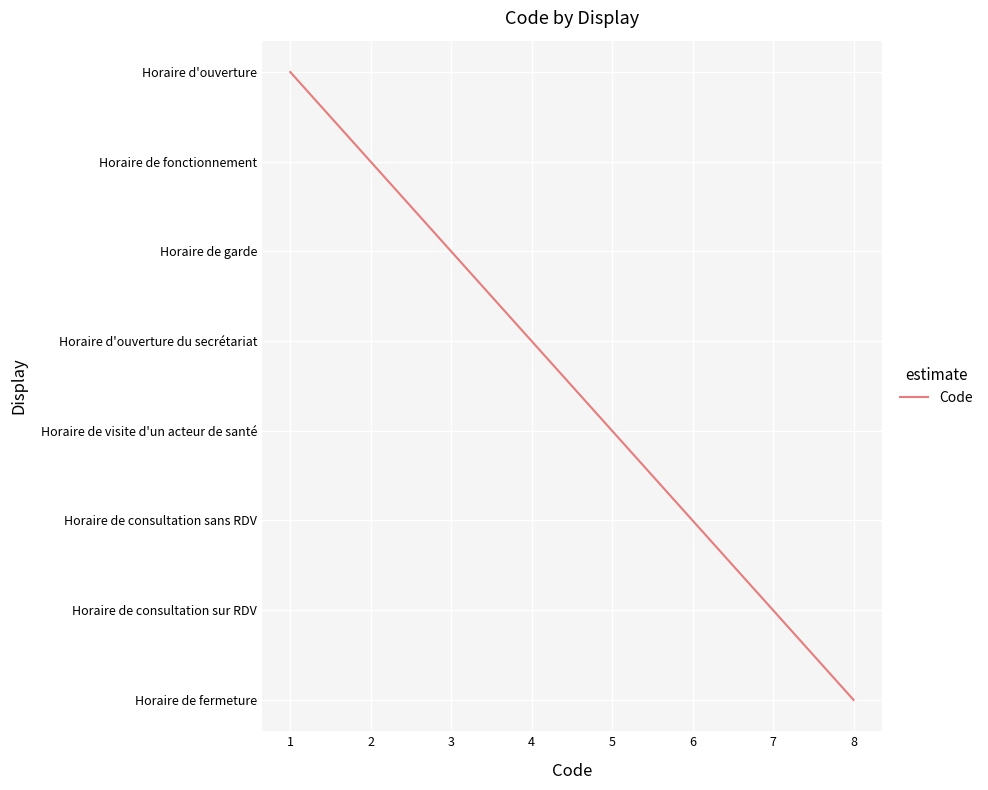

Does the chart have visible grid lines?

Yes